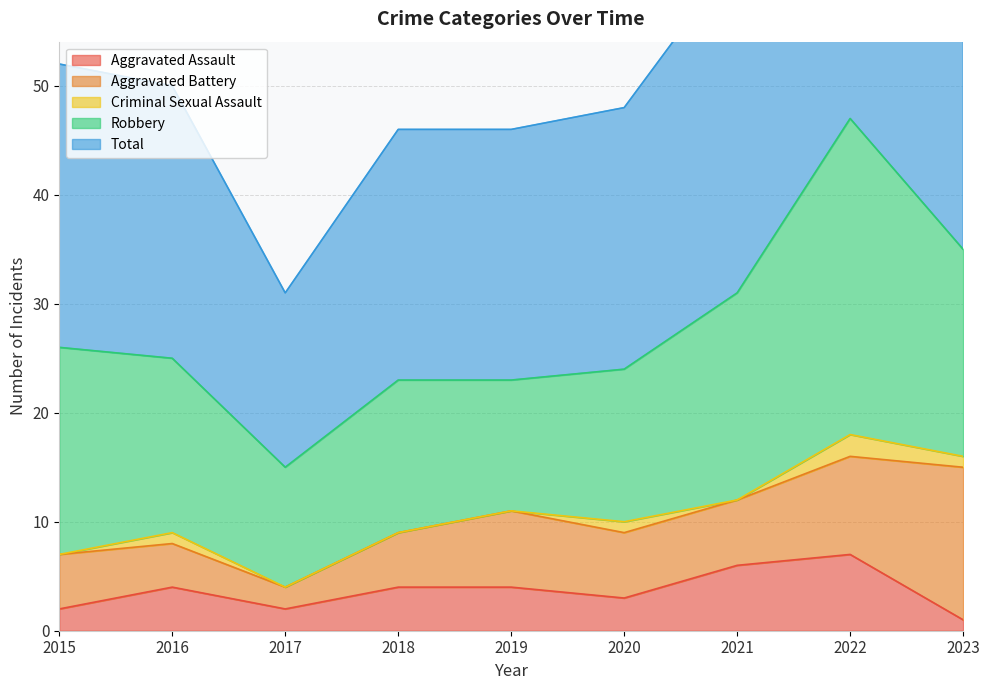

At which category is the sum across all series the highest?

2022